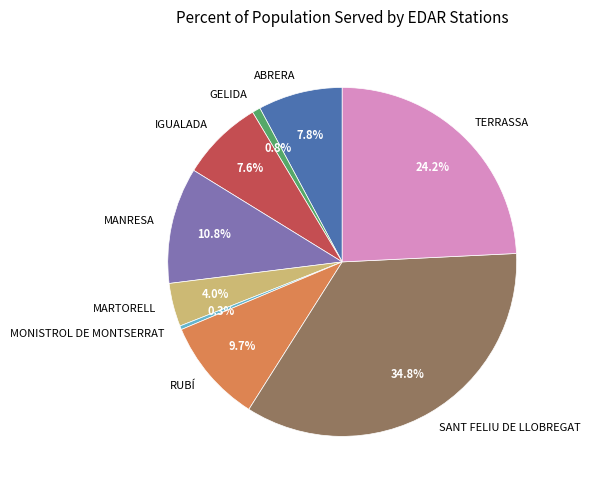

Does MONISTROL DE MONTSERRAT represent more than half of the total?

No